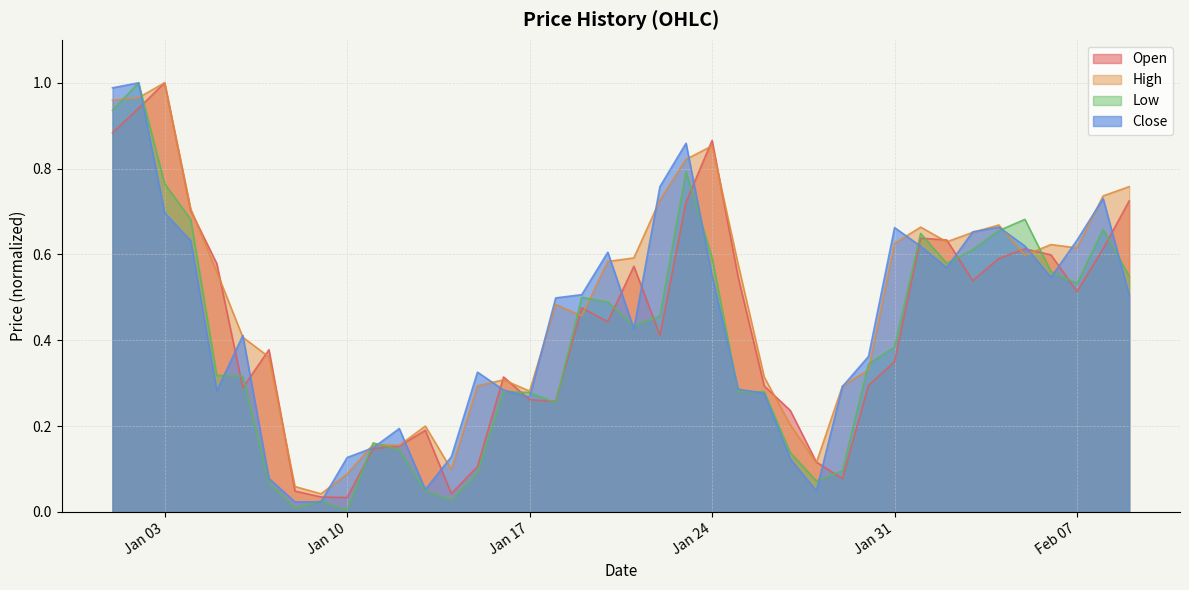

Where is the first local maximum for Low?

2023-01-02